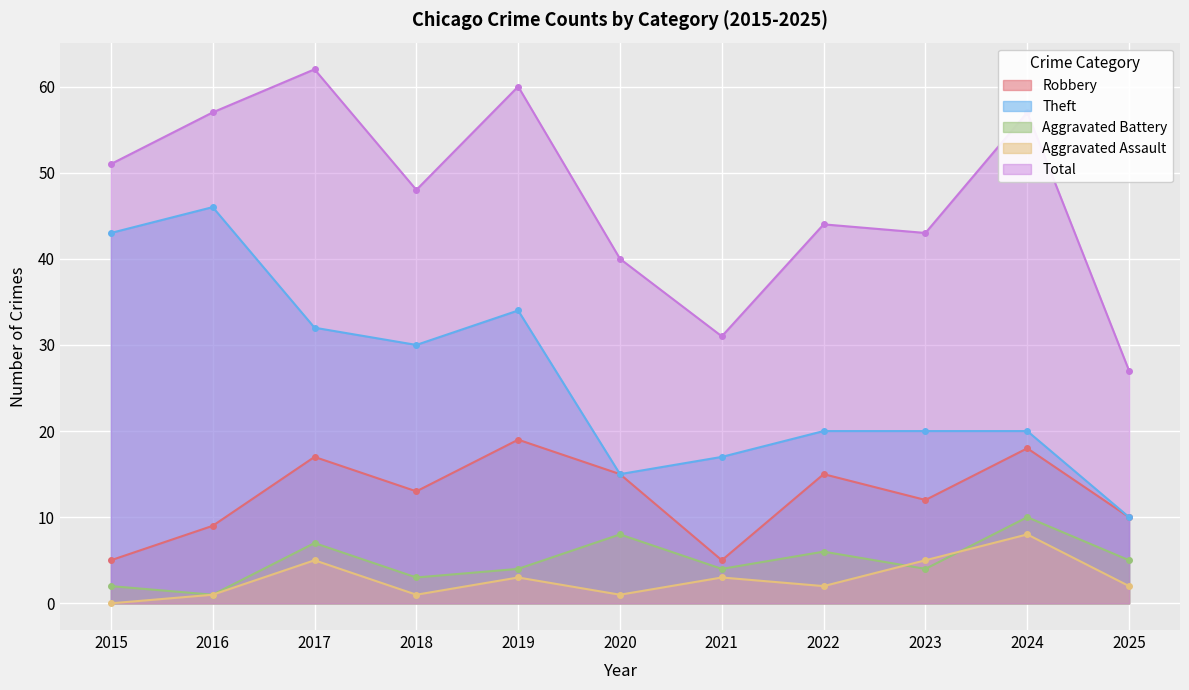

How many lines are shown in the chart?

5